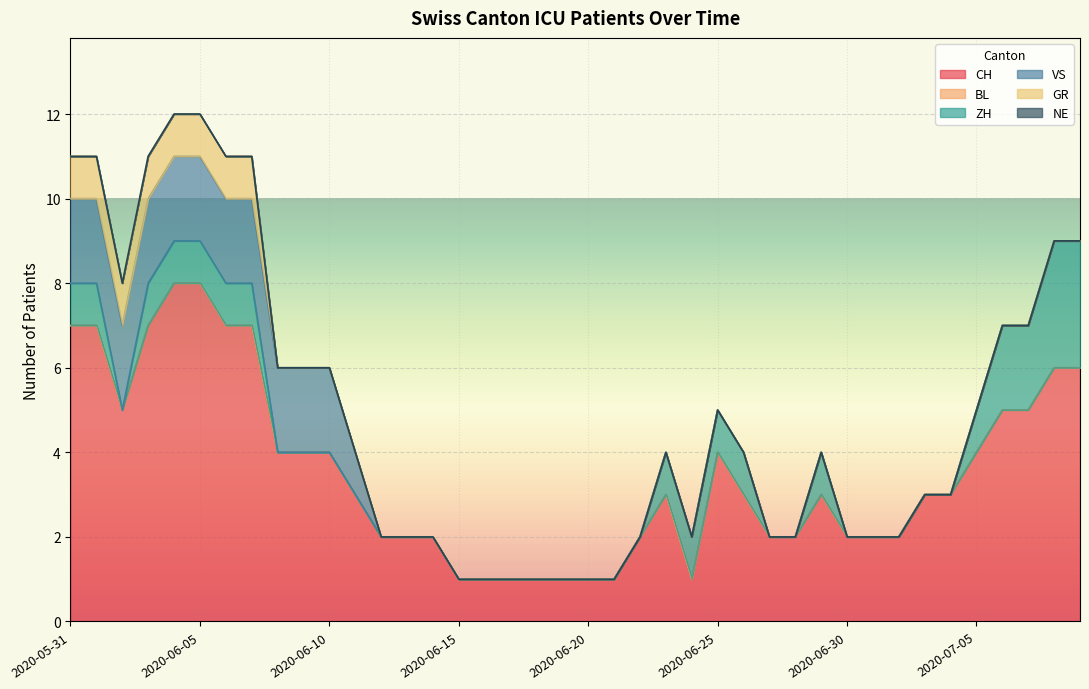

What is the sum of all ZH values?

23